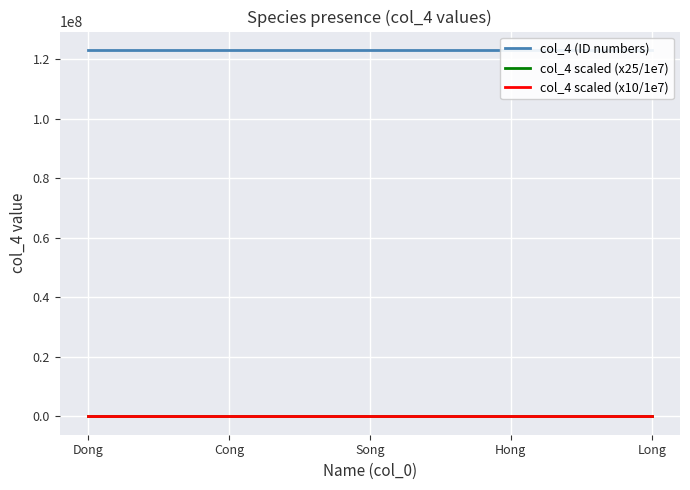

Between Dong and Cong, which series saw the biggest shift?

col_4 (ID numbers)